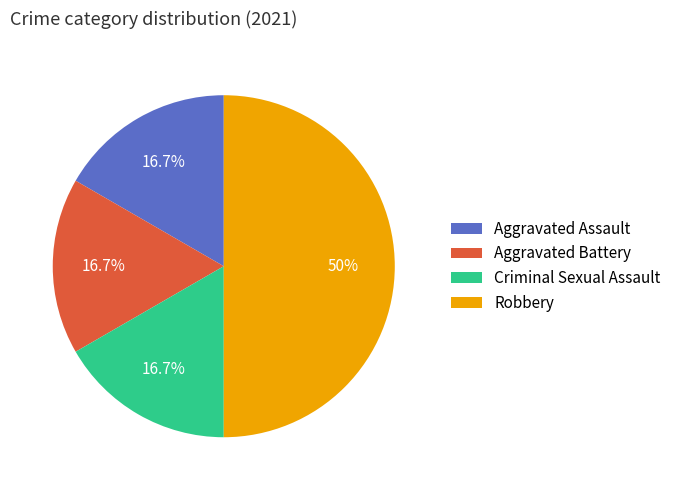

To the nearest percent, what is the combined percentage of Aggravated Battery and Robbery?

67%